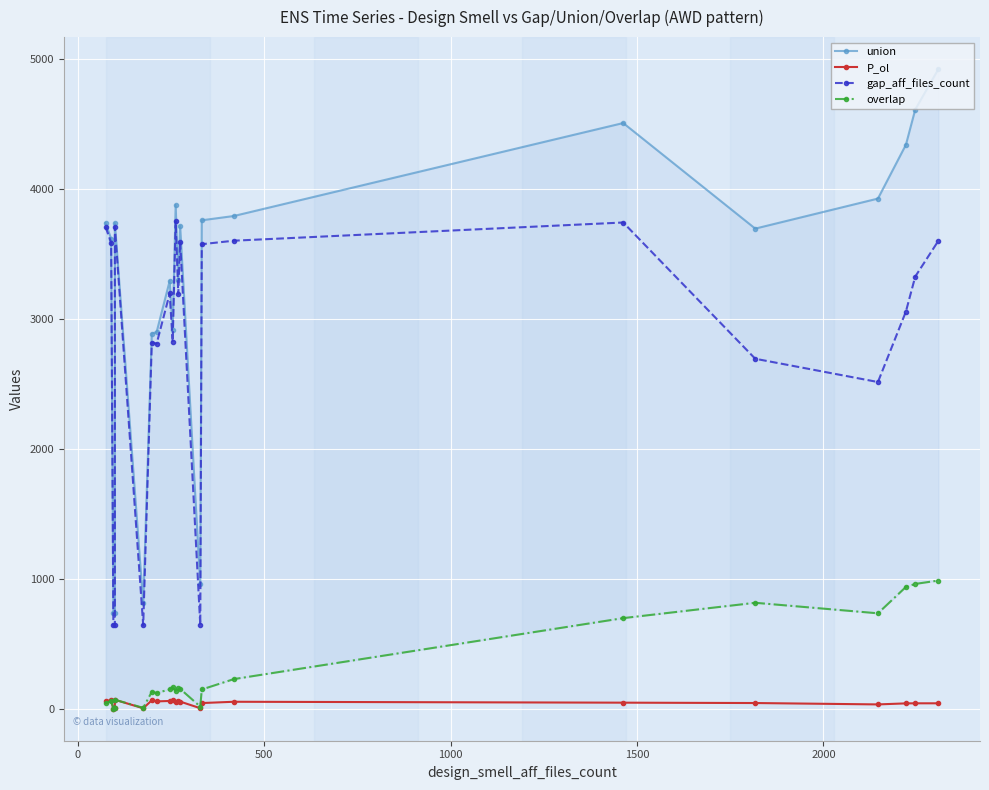

True or false: gap_aff_files_count and overlap intersect in this chart.

False